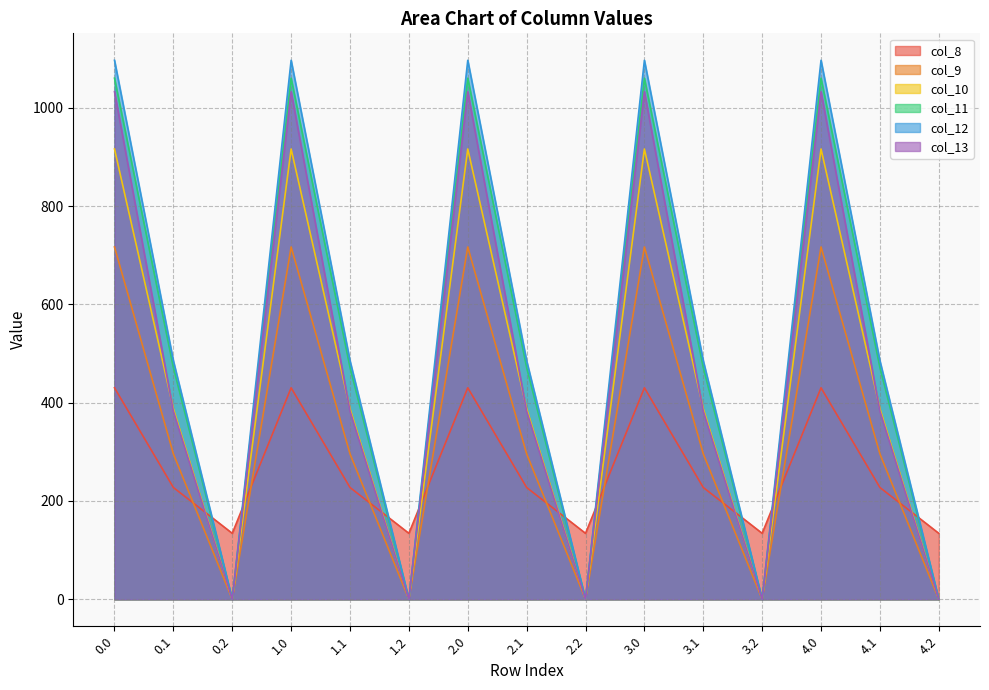

True or false: col_10 and col_9 cross at least once.

False